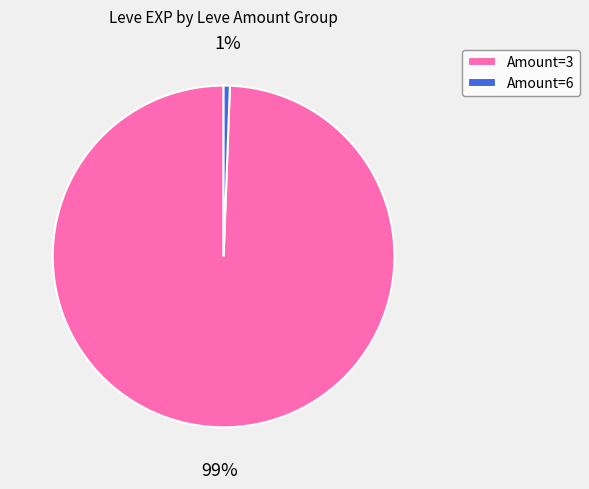

To the nearest percent, what is the average slice percentage?

50%